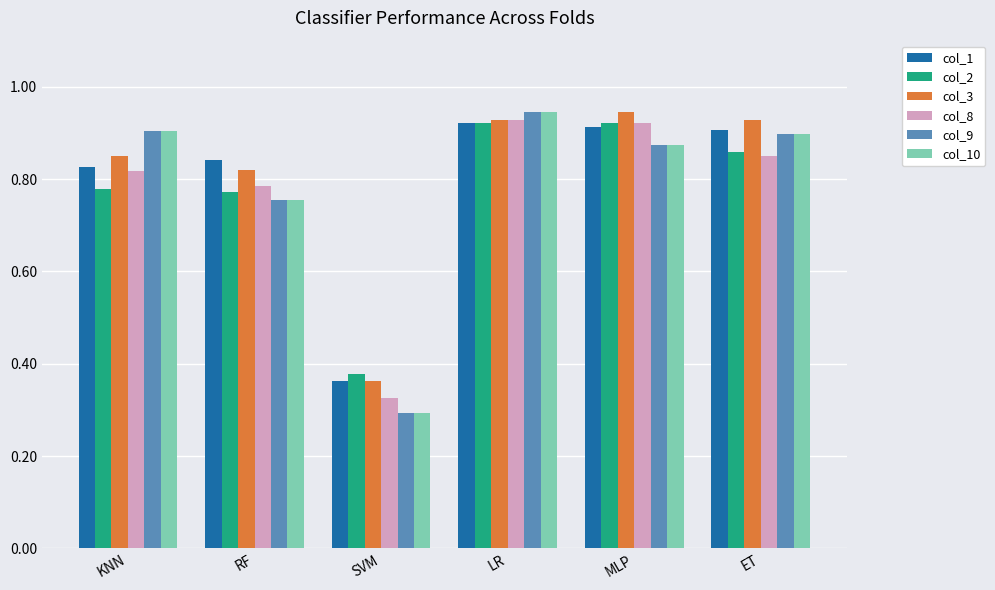

At which label does col_3 reach its minimum?

SVM